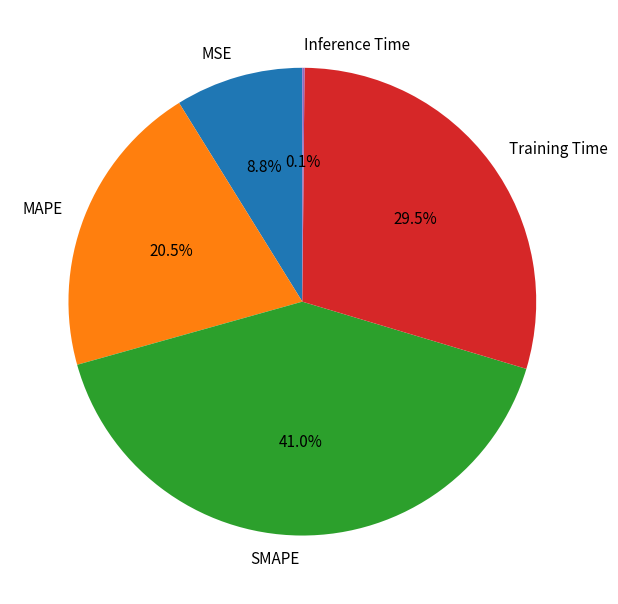

Which slice is the largest?

SMAPE